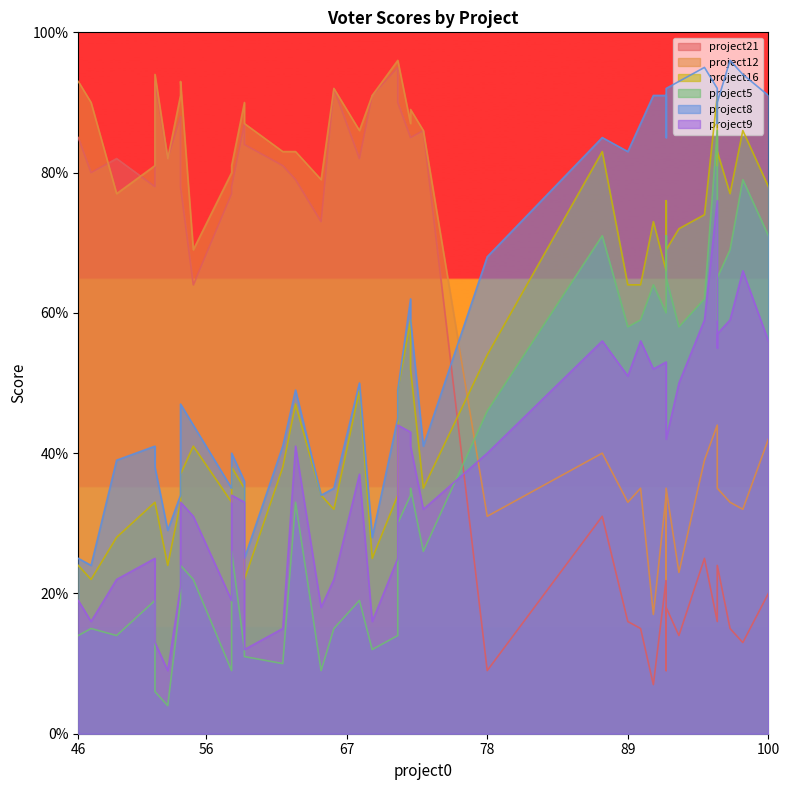

Is the value of project9 at 52 greater than the value of project16 at 87?

No